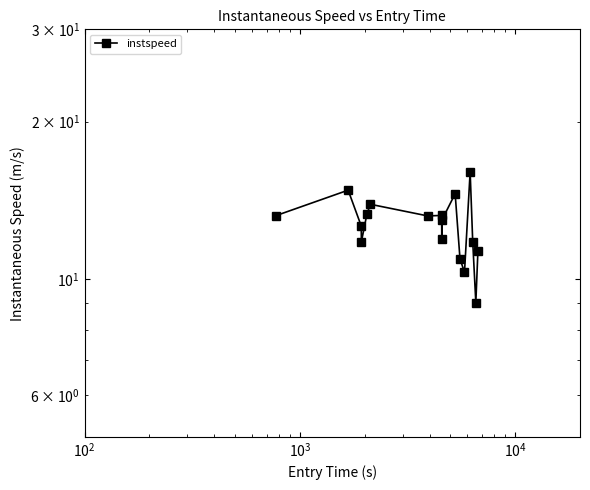

How many interior local valleys (lower than both neighbors) does the data have?

5